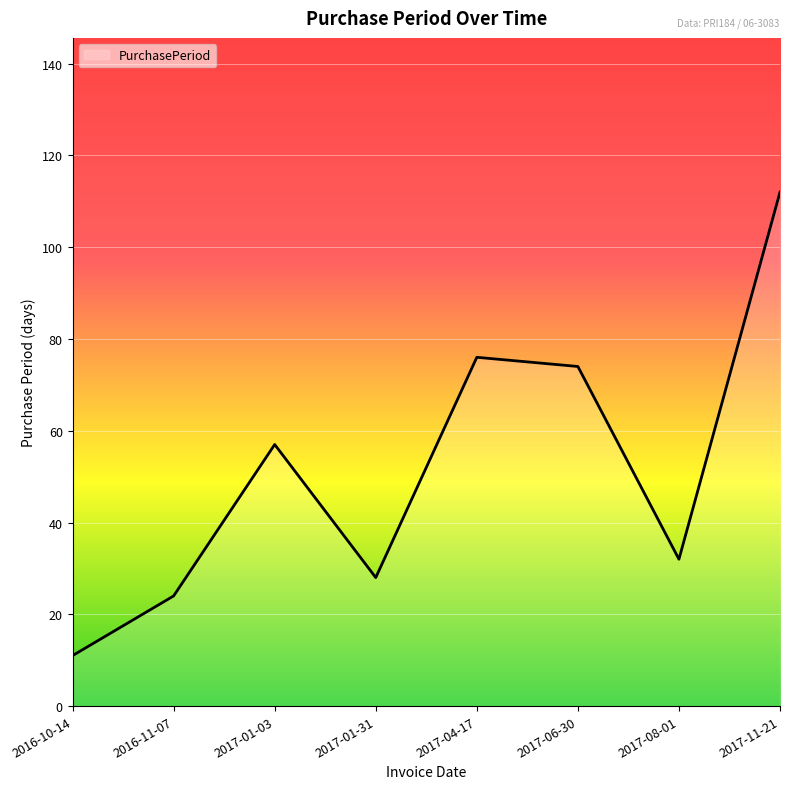

What is the maximum value shown in the chart?

112